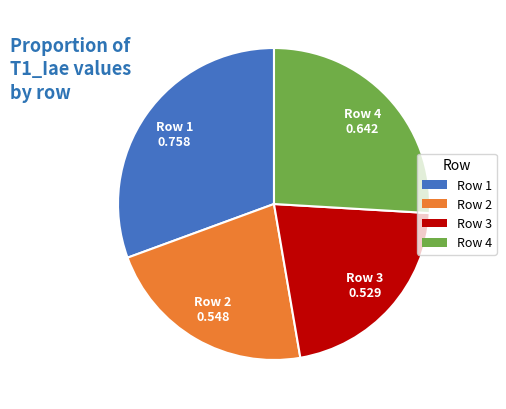

How many slices are in this pie chart?

4